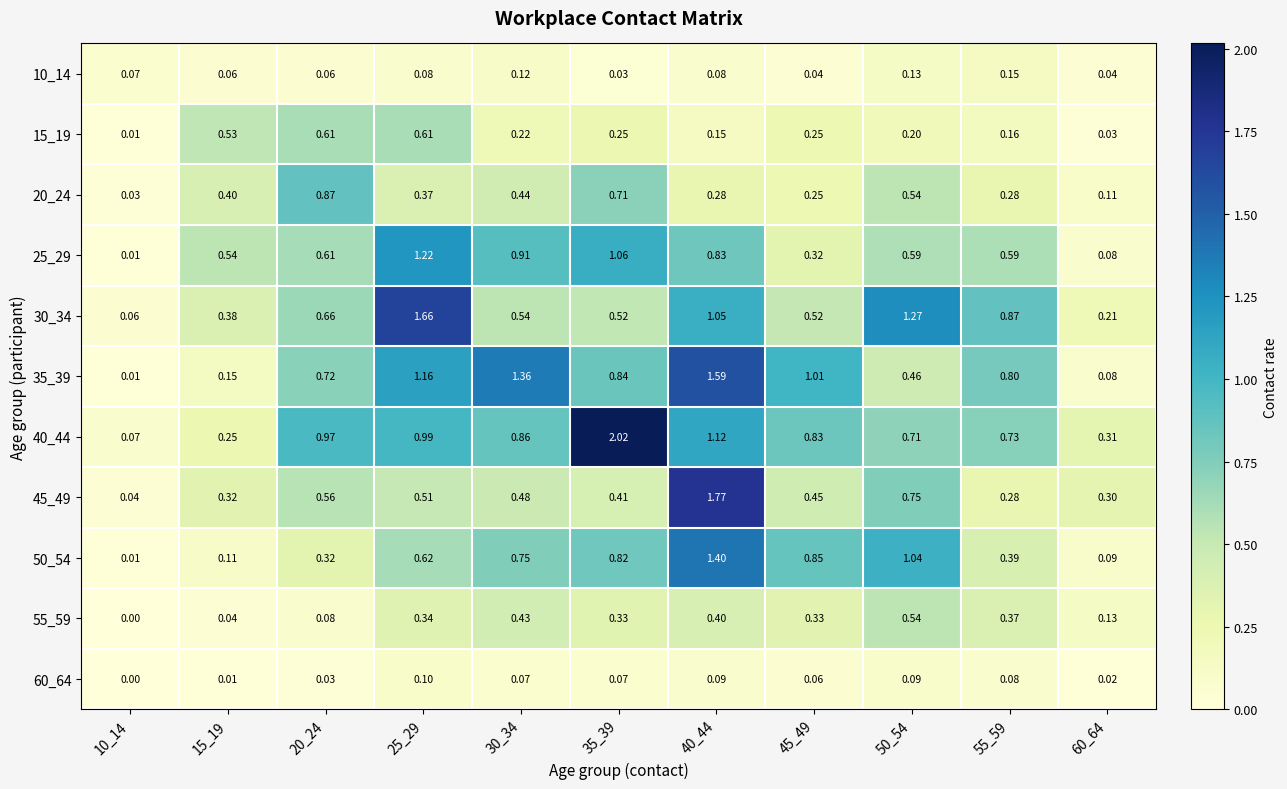

Is the value of 30_34 at 20_24 greater than the value of 55_59 at 40_44?

Yes